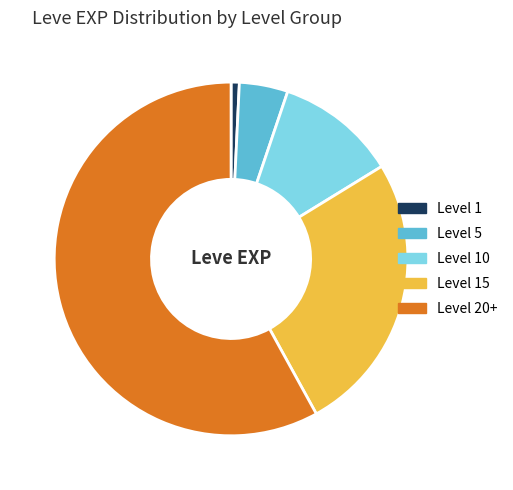

Which has a higher value, Level 5 or Level 10?

Level 10